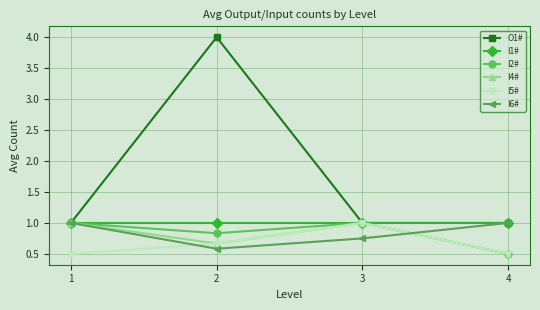

Is it true that I6# equals 1.0 at 4?

True